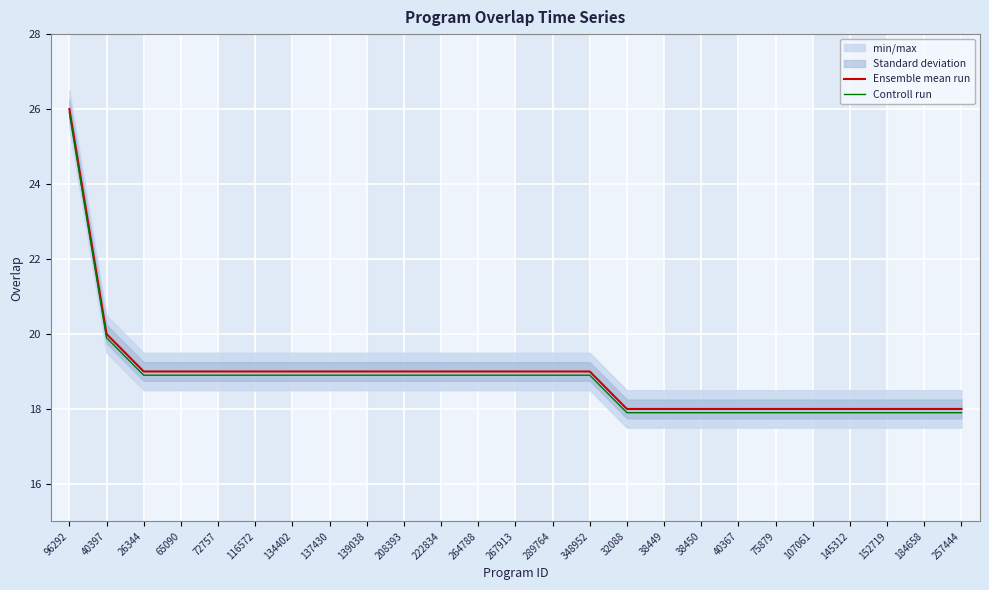

True or false: Controll run and Ensemble mean run cross at least once.

False